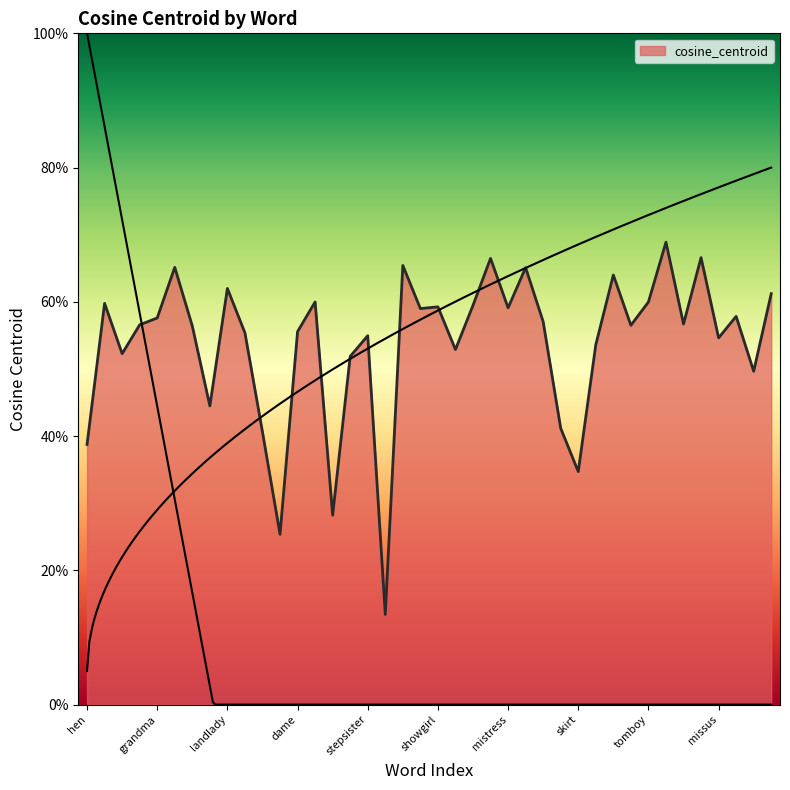

At which label is the value closest to 0?

ms